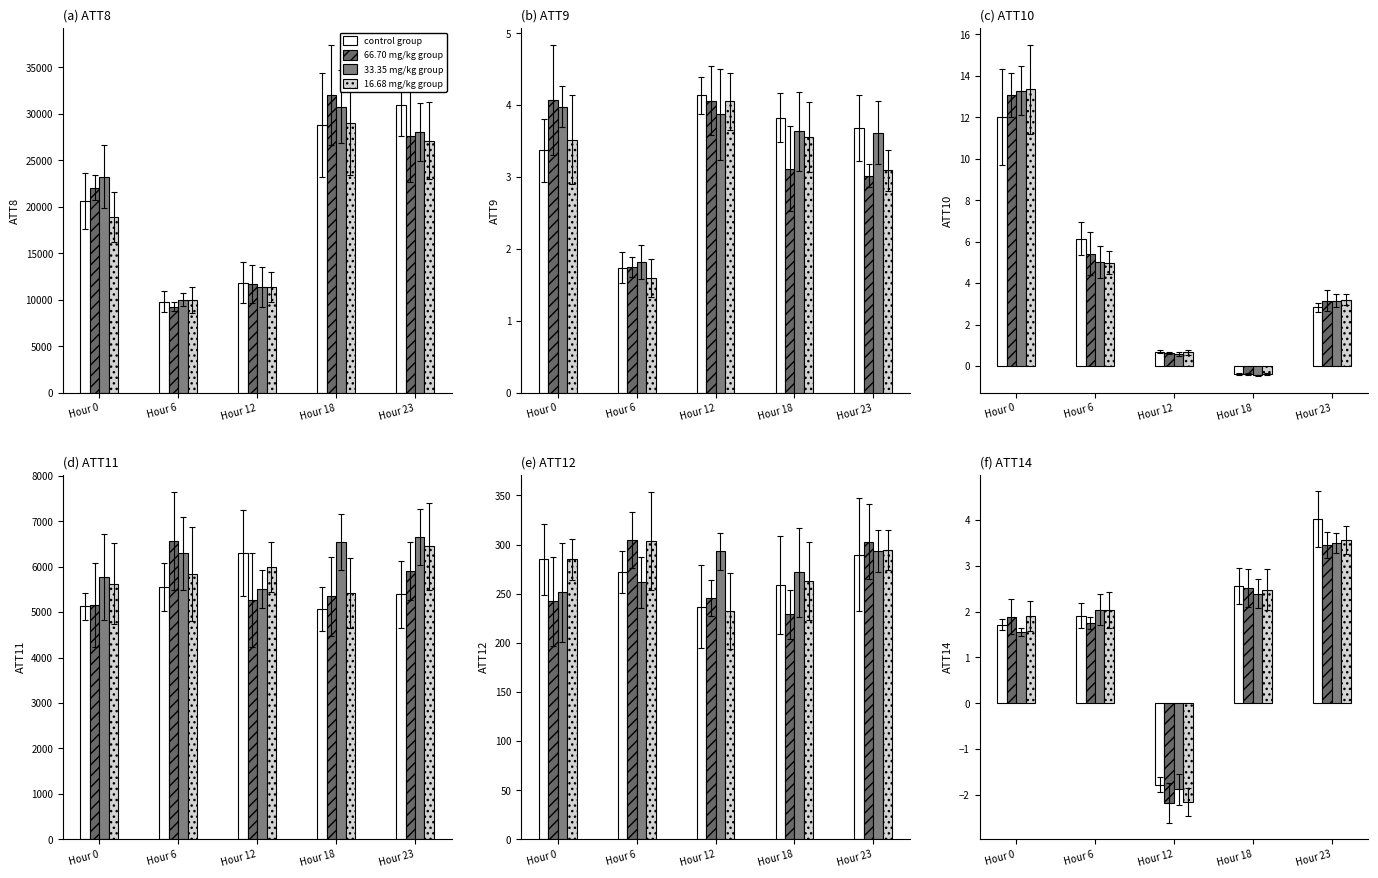

Reading right to left, what are all the values shown in this chart?

control group: Hour 23=4.0	Hour 18=2.6	Hour 12=-1.8	Hour 6=1.9	Hour 0=1.7
66.70 mg/kg group: Hour 23=3.5	Hour 18=2.5	Hour 12=-2.2	Hour 6=1.8	Hour 0=1.9
33.35 mg/kg group: Hour 23=3.5	Hour 18=2.4	Hour 12=-1.9	Hour 6=2.0	Hour 0=1.6
16.68 mg/kg group: Hour 23=3.6	Hour 18=2.5	Hour 12=-2.2	Hour 6=2.0	Hour 0=1.9